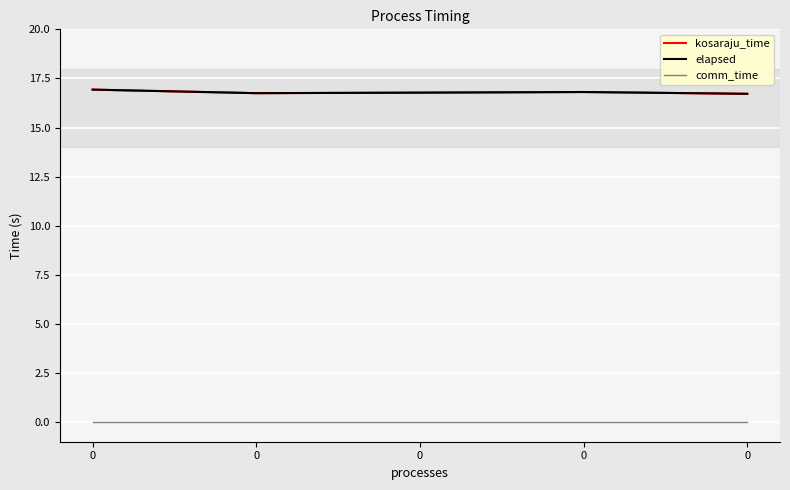

Which series has the largest range (max minus min)?

kosaraju_time